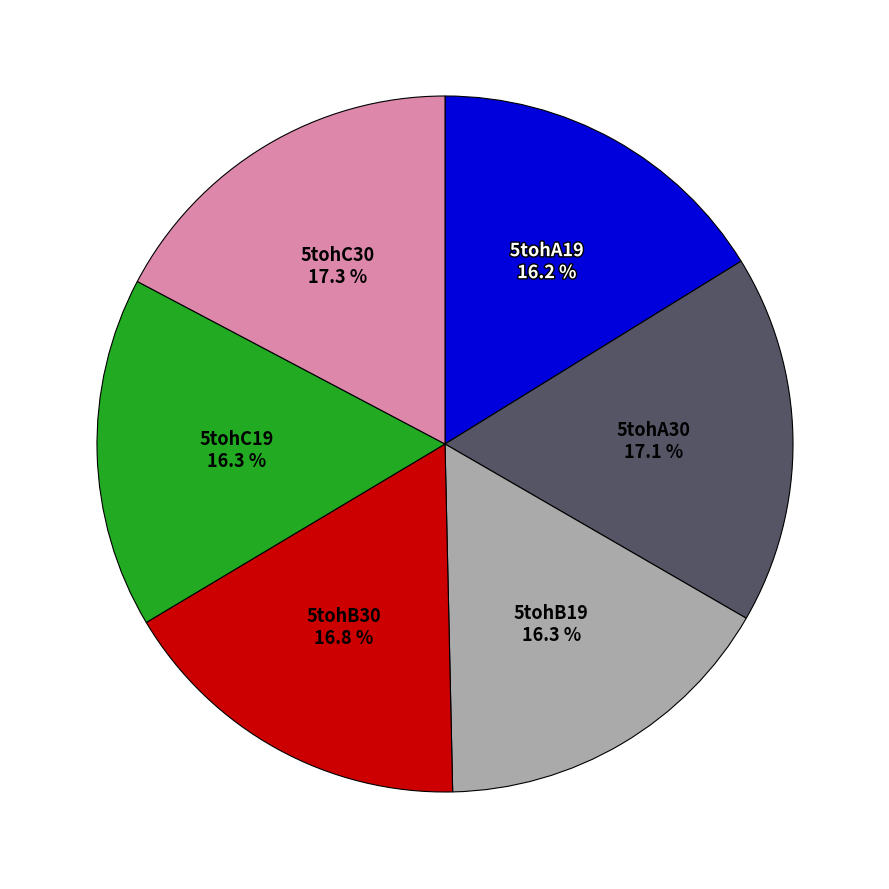

Approximately how many times larger is the value at 5tohA19 compared to 5tohB19?

1.0